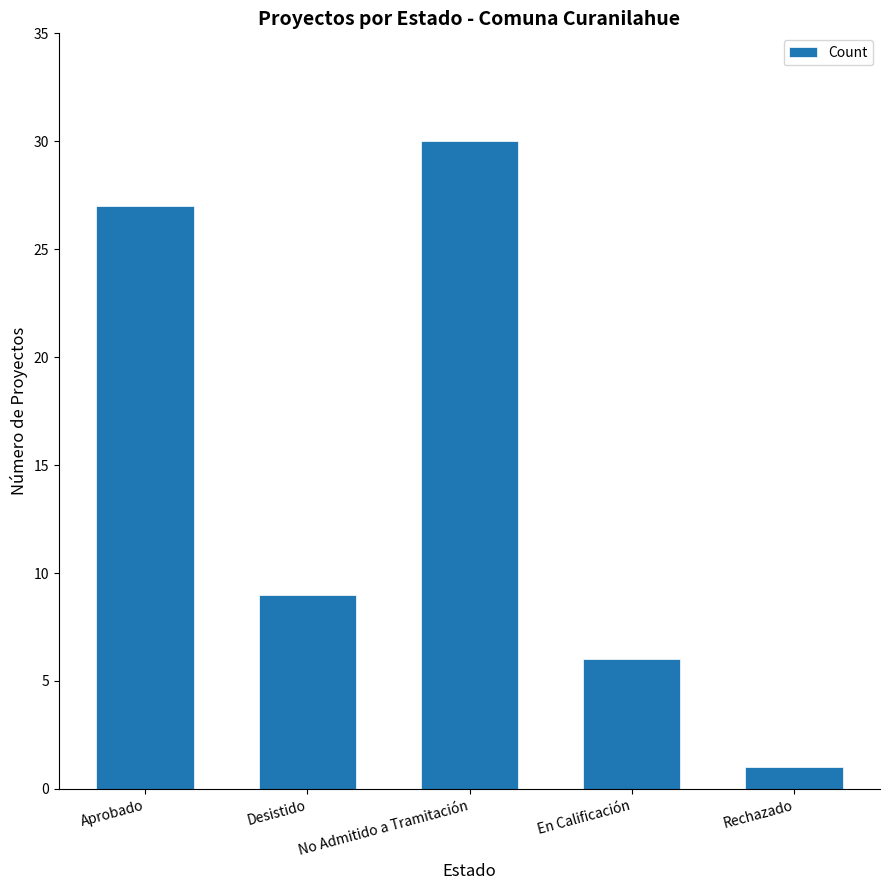

What is the label of the 5th bar from the left?

Rechazado